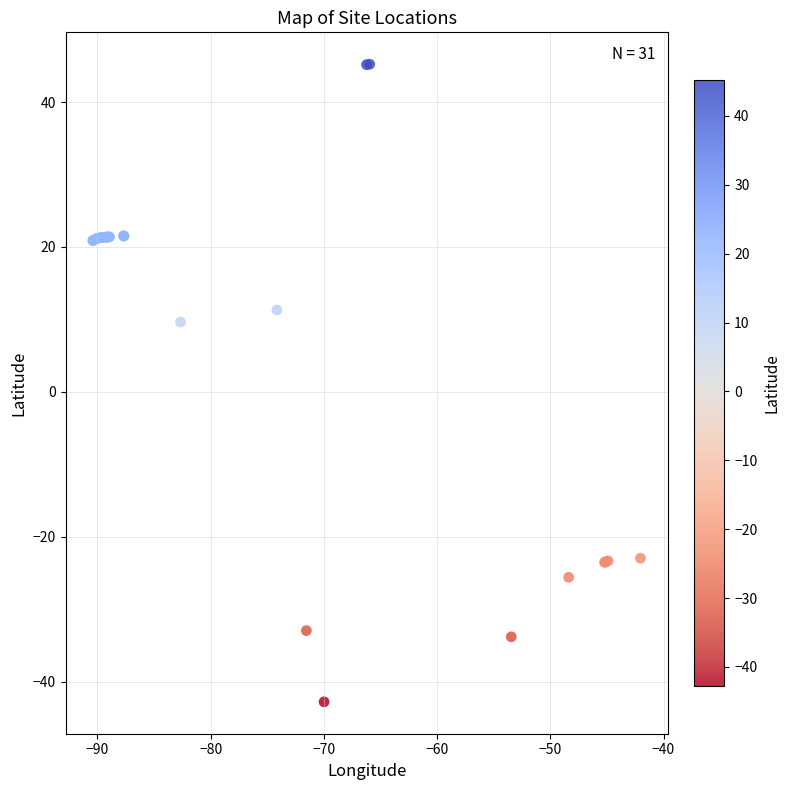

What Y value in the scatter plot is closest to 1?

9.6